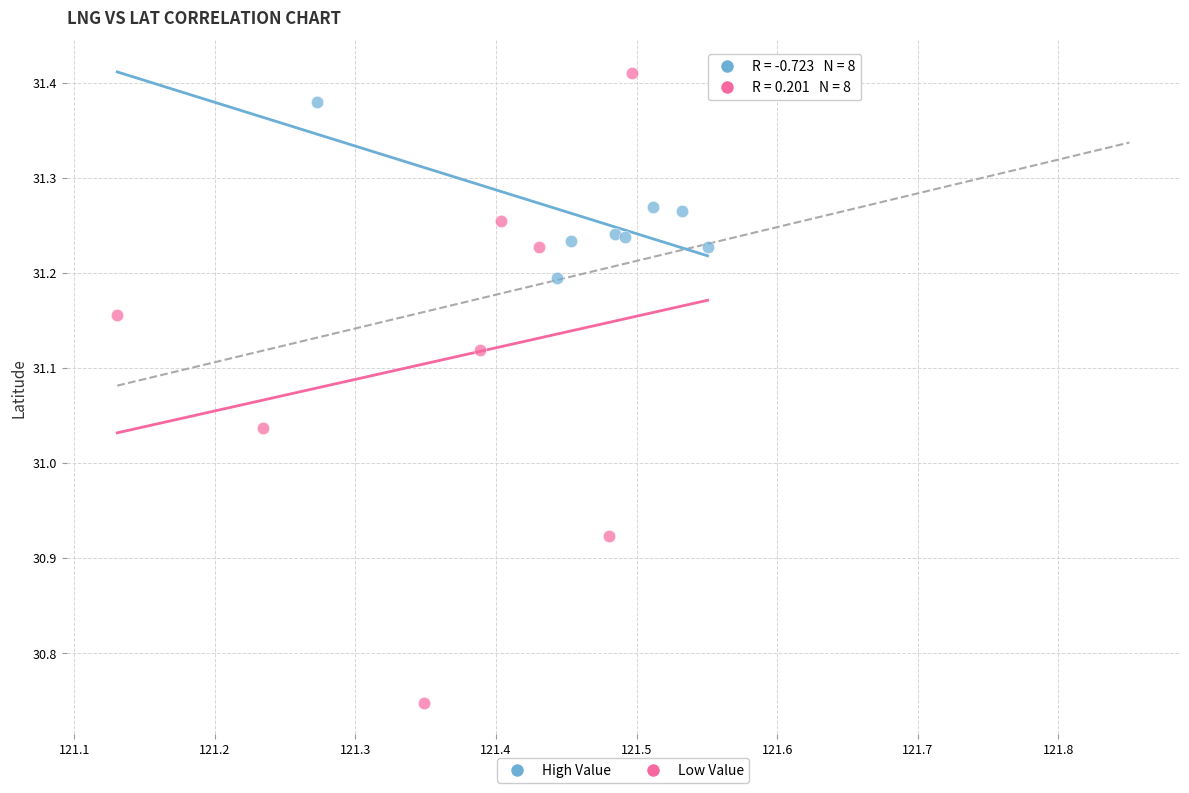

Which series reaches the maximum Y coordinate?

Low Value